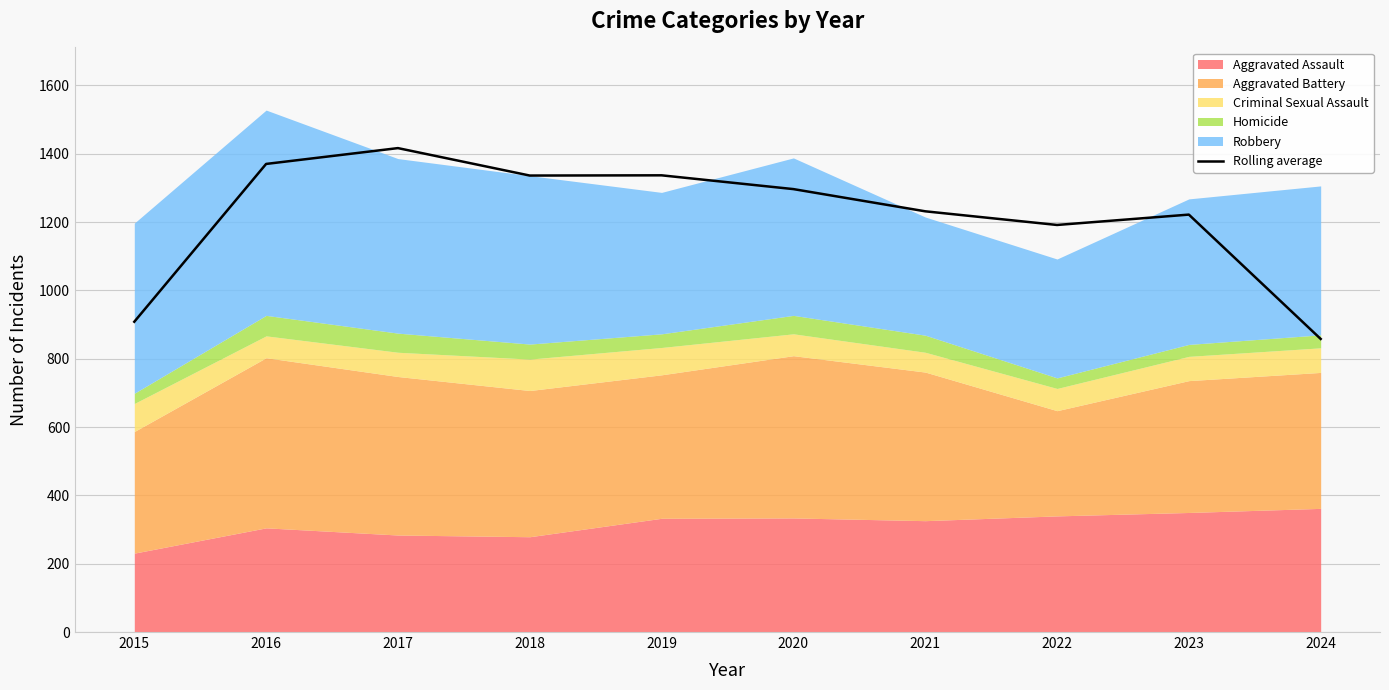

Reading right to left, transcribe all the data shown in this chart.

2024=858.0	2023=1222.0	2022=1191.7	2021=1231.7	2020=1296.7	2019=1337.0	2018=1336.3	2017=1416.7	2016=1370.3	2015=908.3